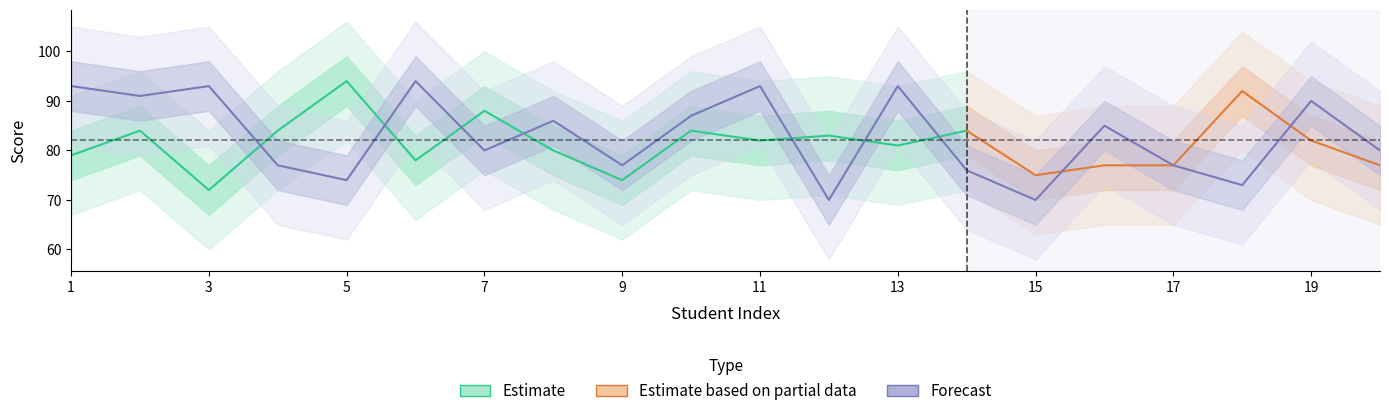

Reading right to left, extract all data points from this chart.

80	90	73	77	85	70	76	93	70	93	87	77	86	80	94	74	77	93	91	93